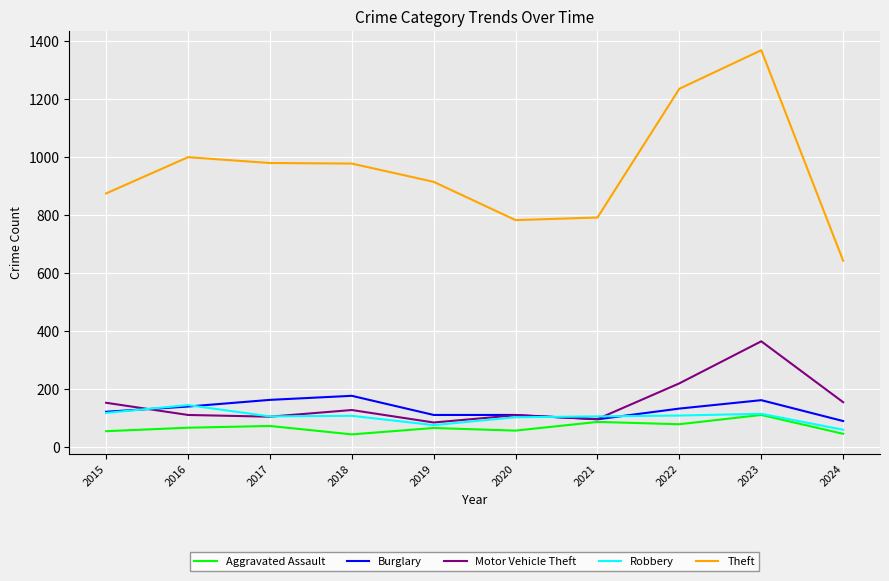

Which label corresponds to the largest value in the chart?

2023